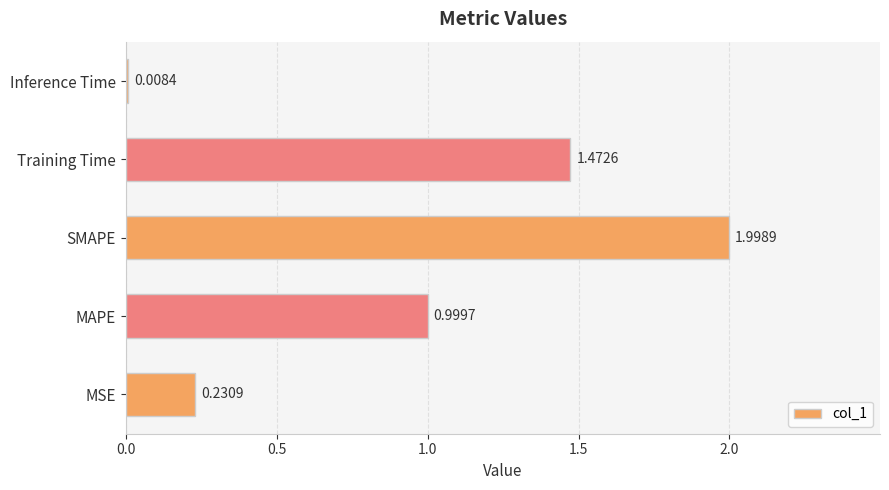

List the labels in order of value, largest first.

SMAPE, Training Time, MAPE, MSE, Inference Time